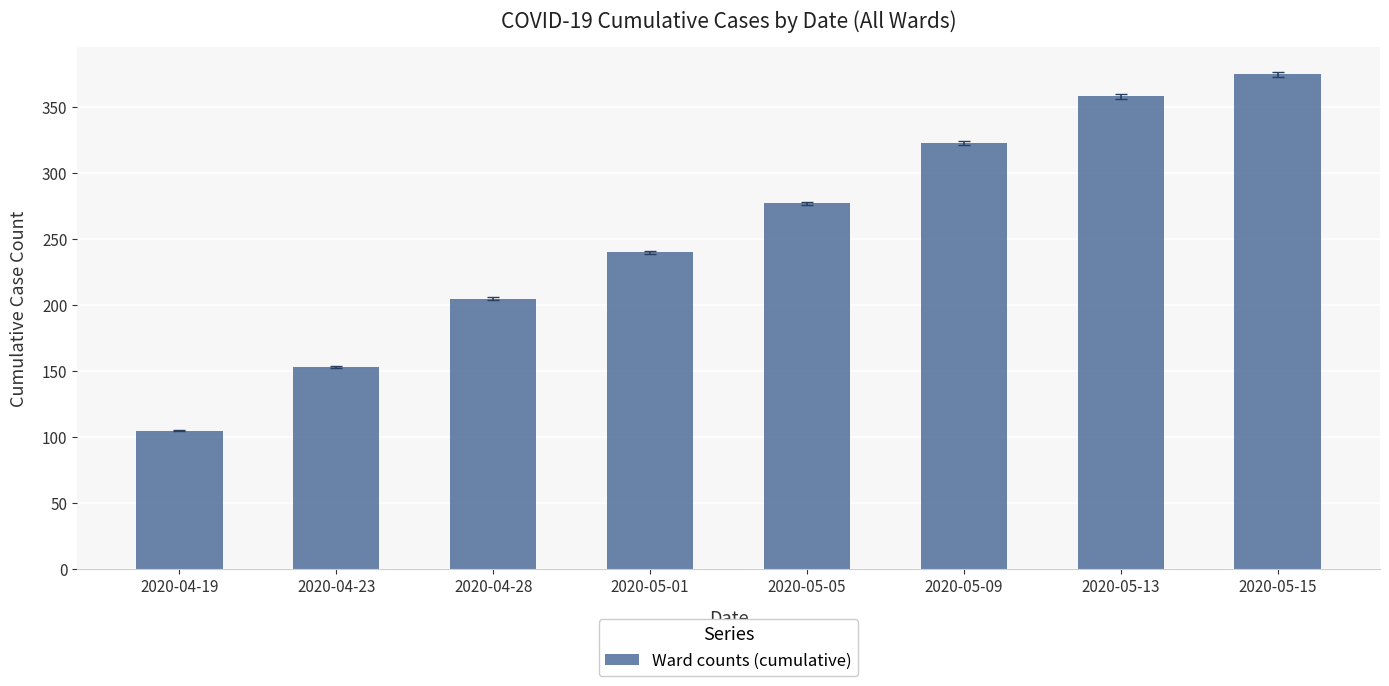

Between 2020-05-05 and 2020-04-19, which is larger?

2020-05-05